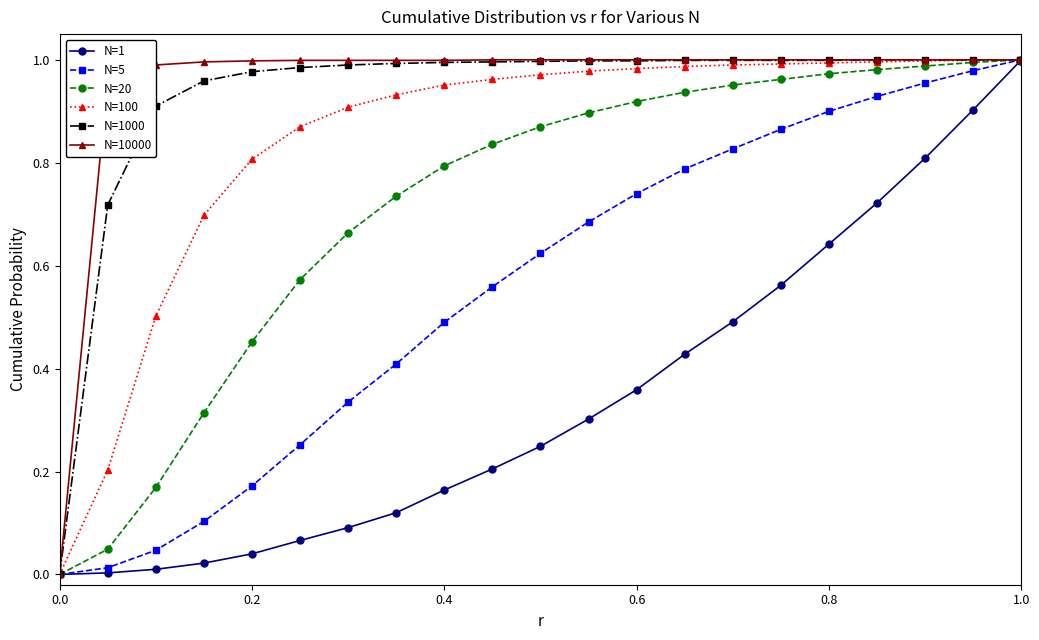

How many lines are shown in the chart?

6